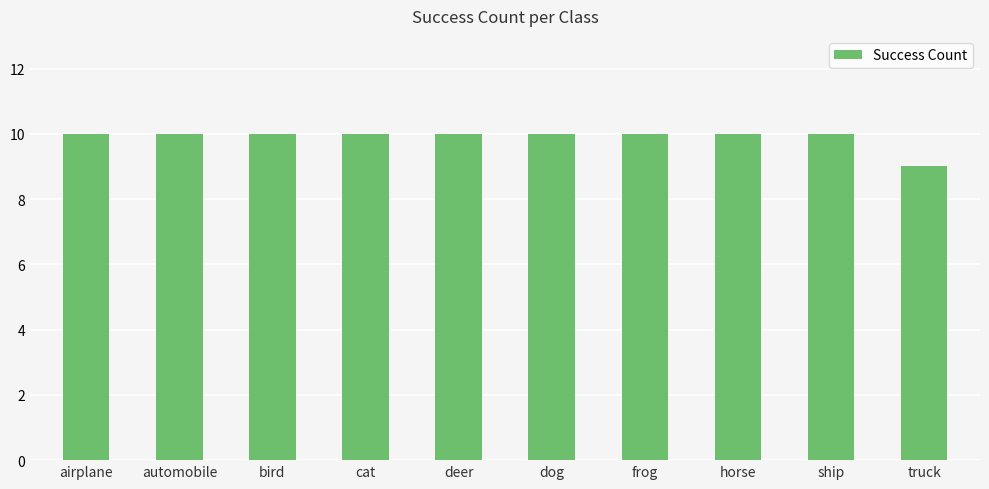

Which has a higher value, frog or truck?

frog